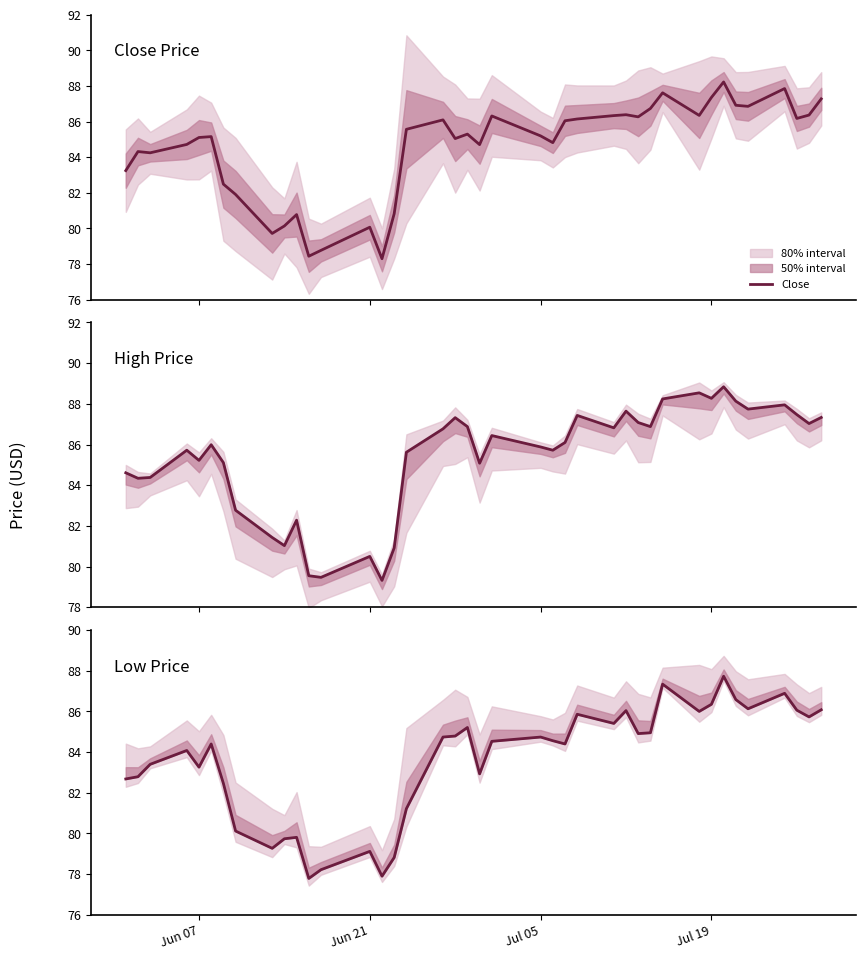

Which series has the largest range (max minus min)?

Low